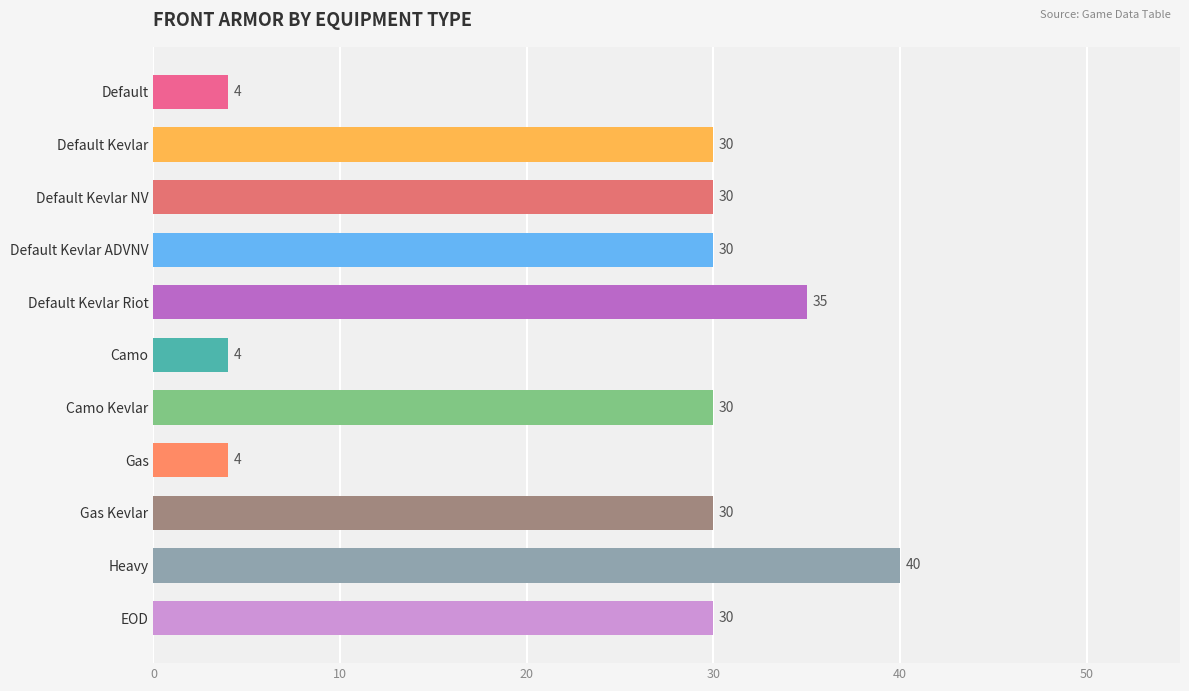

Are the bars grouped side by side (vs. stacked)?

No